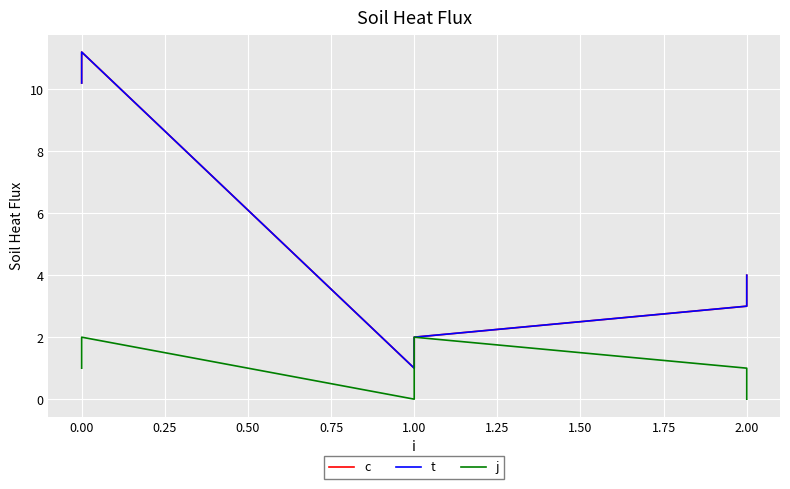

Which series has the widest spread of values?

c